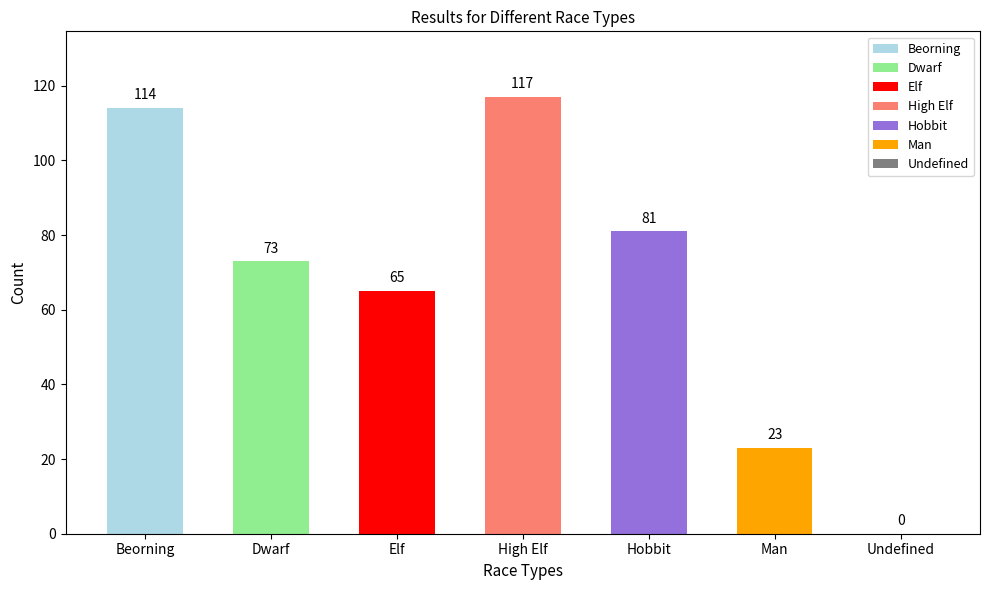

Is it true that the value at Dwarf is 110?

False